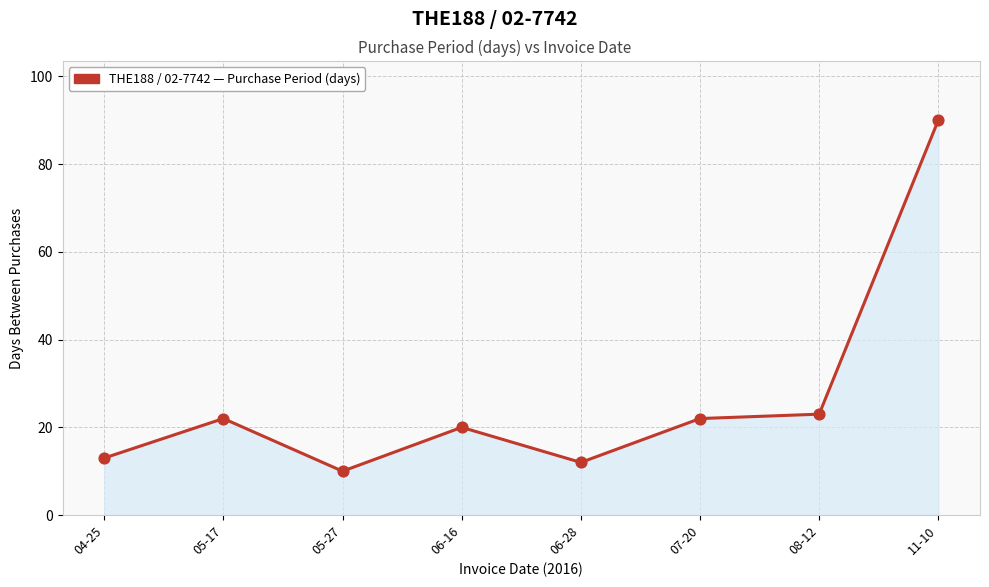

Approximately how many times larger is the value at 06-16 compared to 05-17?

0.9